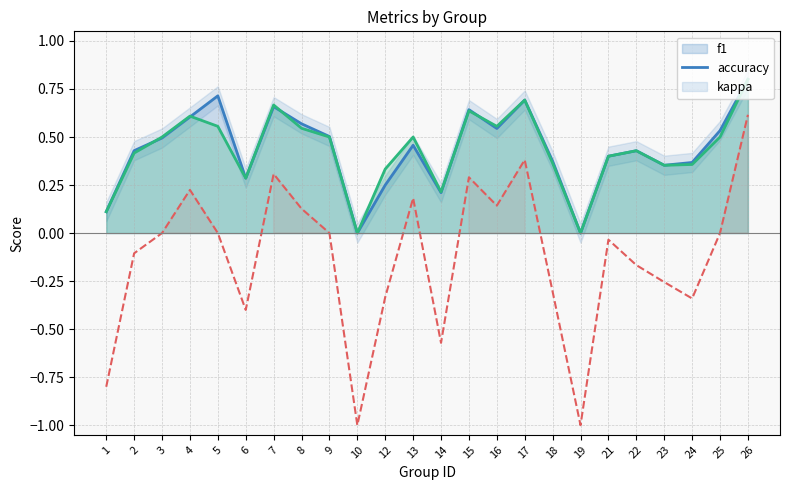

Reading left to right, what are all the values shown in this chart?

1=-0.8	2=-0.1	3=0.0	4=0.2	5=0.0	6=-0.4	7=0.3	8=0.1	9=0.0	10=-1.0	12=-0.3	13=0.2	14=-0.6	15=0.3	16=0.1	17=0.4	18=-0.3	19=-1.0	21=-0.0	22=-0.2	23=-0.3	24=-0.3	25=0.0	26=0.6